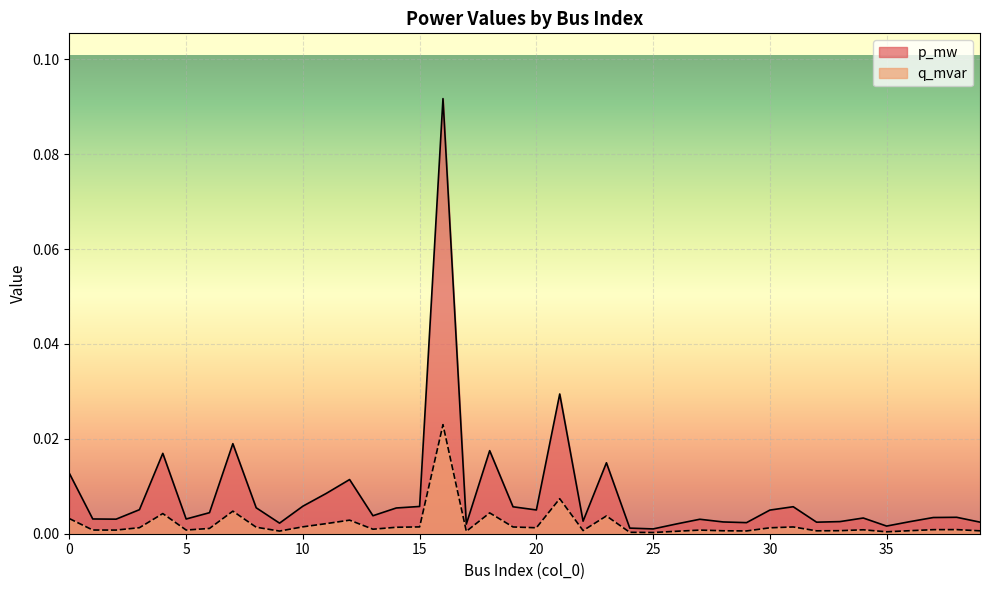

At 25, list the series in order from smallest to largest.

q_mvar, p_mw